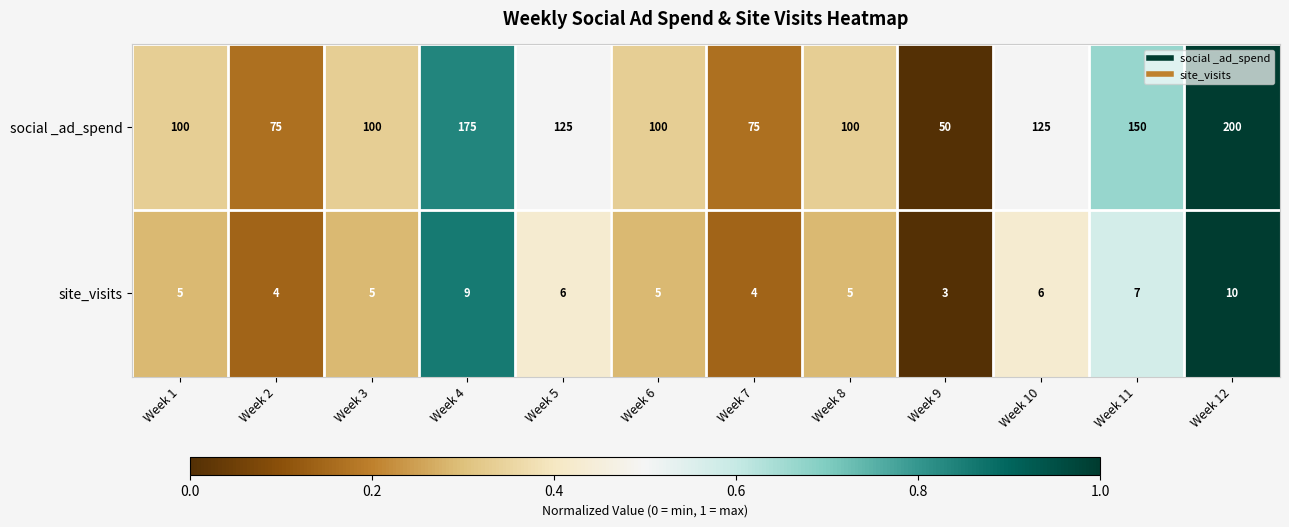

Is the value of site_visits at Week 10 greater than the value of social _ad_spend at Week 6?

No